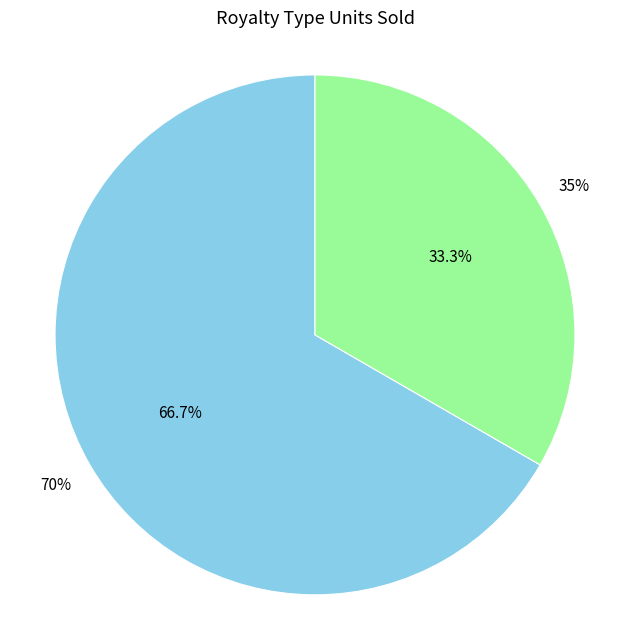

To the nearest percent, what percentage of the pie is 35%?

33%